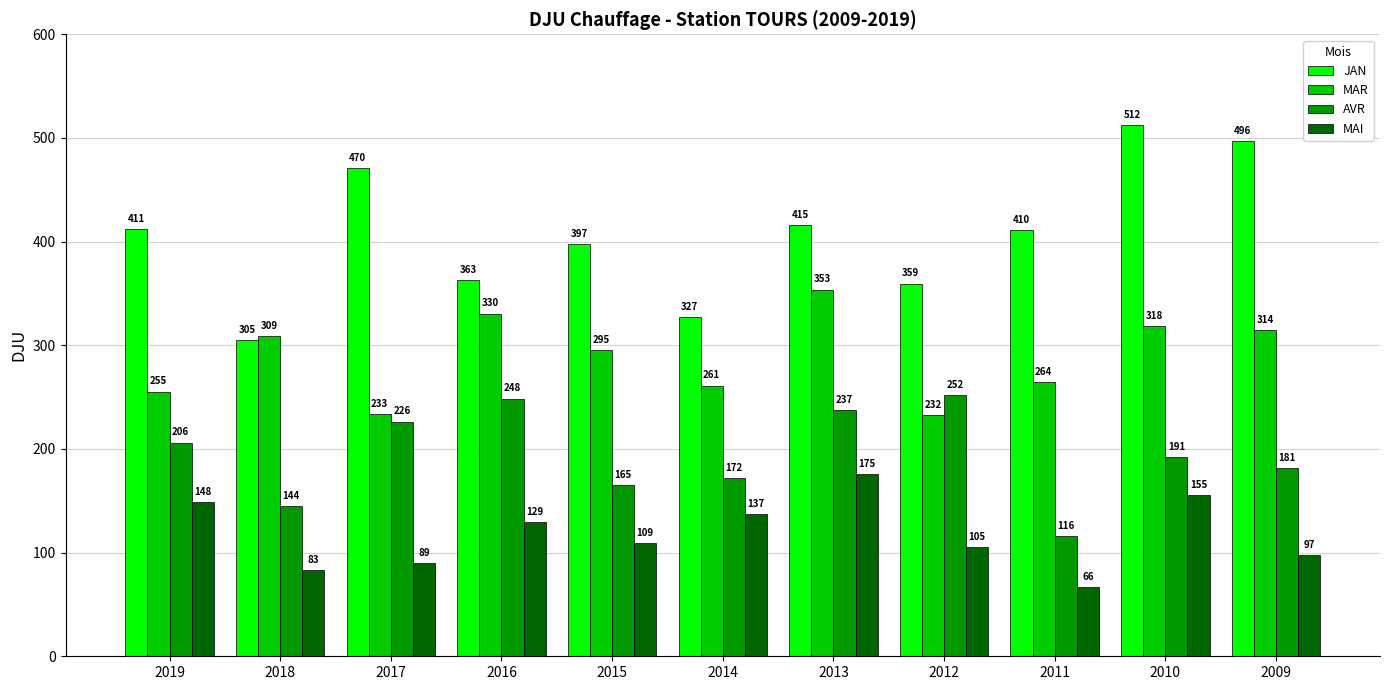

What is the average value of the MAI series?

118.0